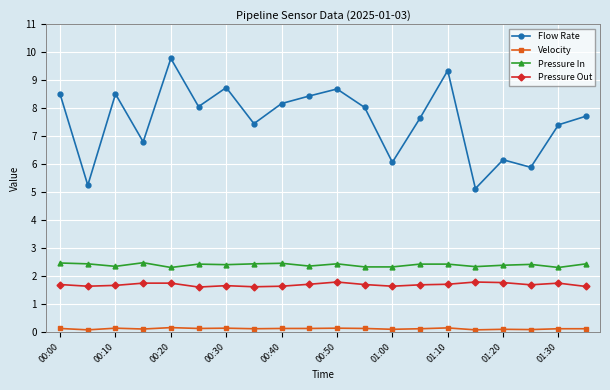

True or false: Pressure In has more than 2 points higher than both neighbors.

True